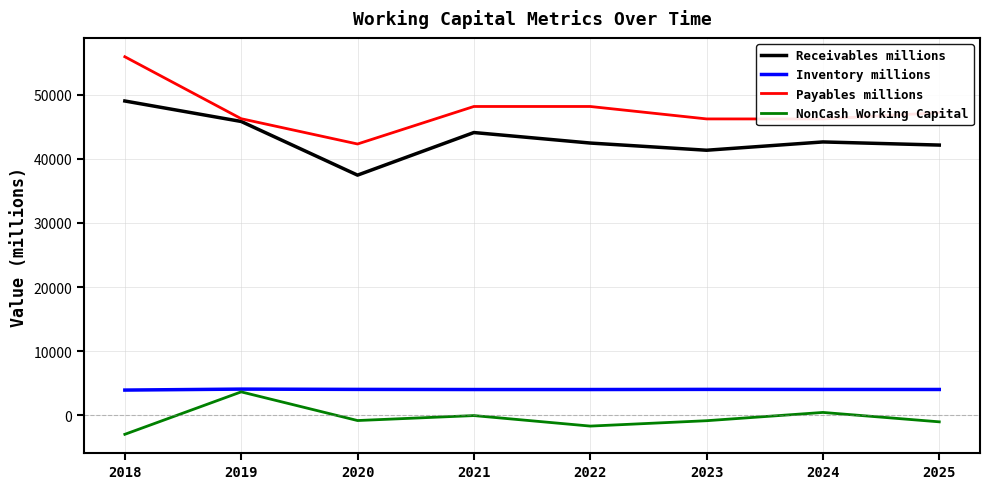

What is the total value across all series at 2018?

105902.0